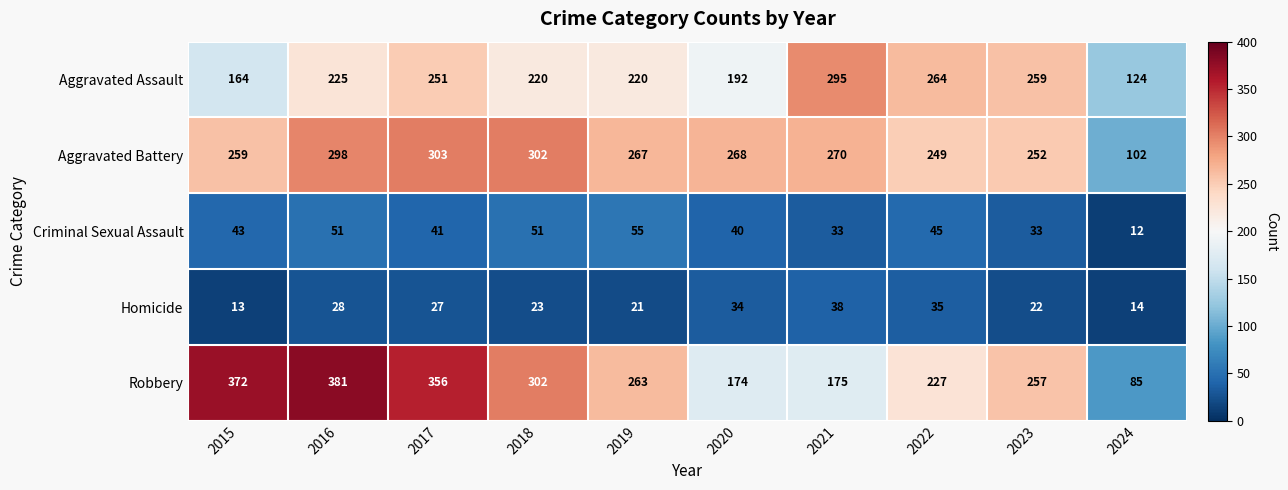

Count the number of data series in this chart.

5